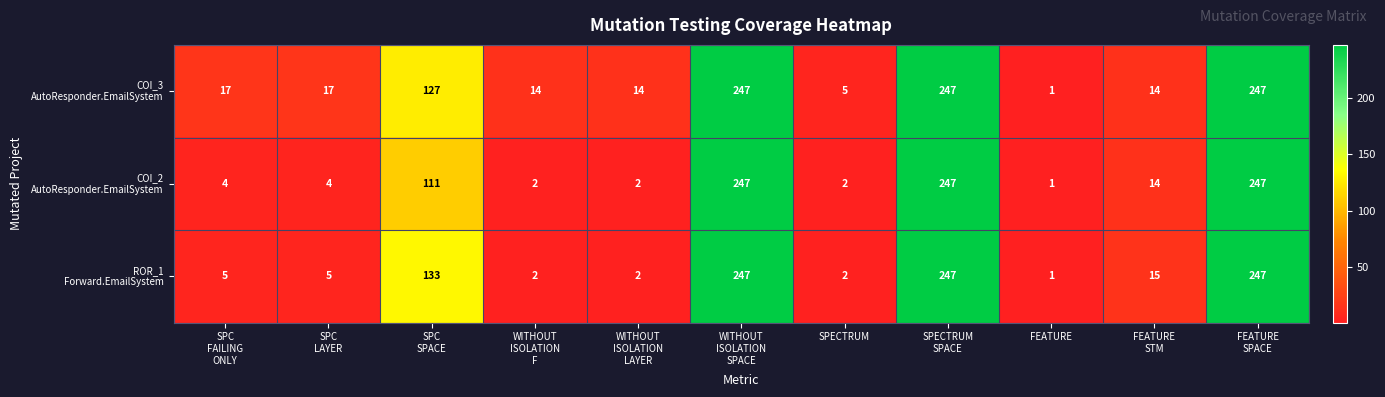

At which category does the chart reach its minimum across all series?

FEATURE